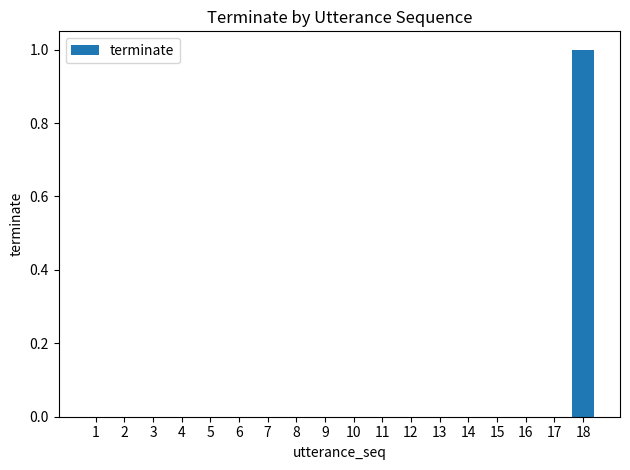

What is the maximum value shown in the chart?

1